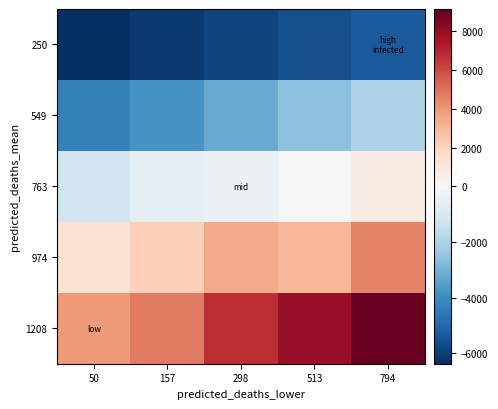

How many categories are shown in the chart?

5